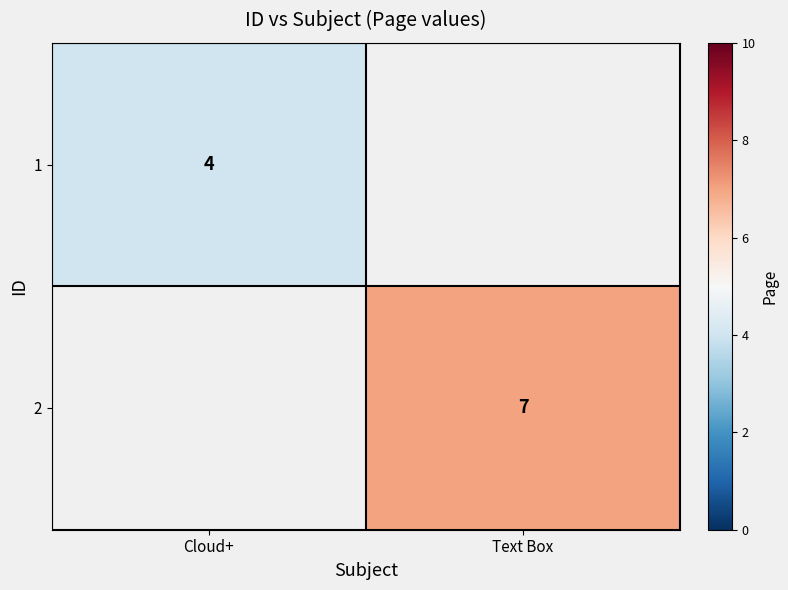

How many data points does each series have?

2